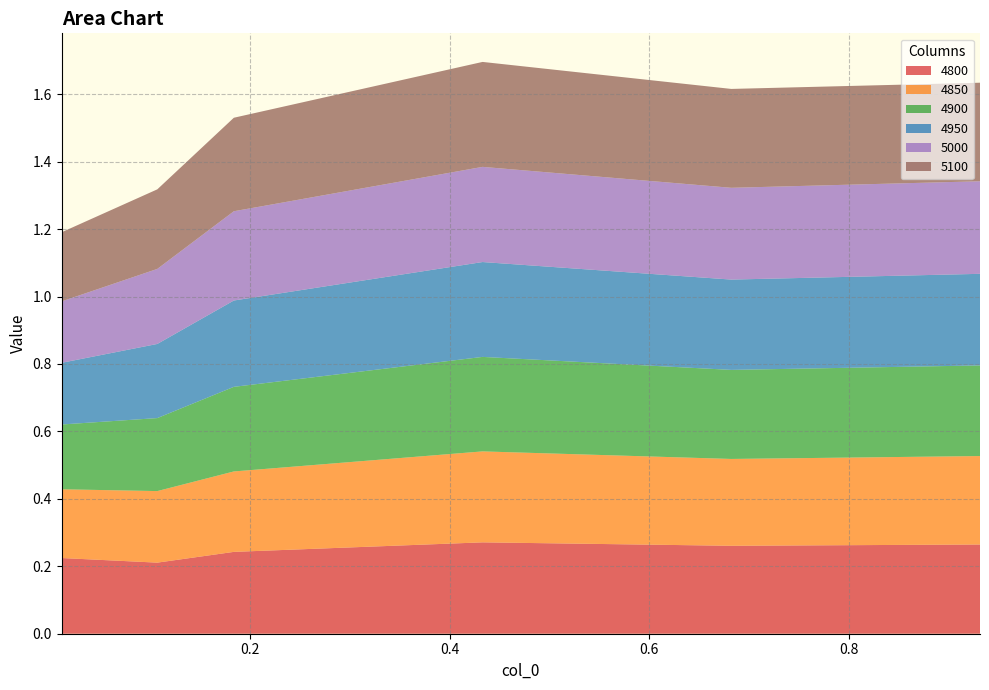

Reading left to right, extract all data points from this chart.

4800: 0.01095890410958904=0.2	0.1068493150684932=0.2	0.1835616438356164=0.2	0.4328767123287671=0.3	0.6821917808219178=0.3	0.9315068493150684=0.3
4850: 0.01095890410958904=0.2	0.1068493150684932=0.2	0.1835616438356164=0.2	0.4328767123287671=0.3	0.6821917808219178=0.3	0.9315068493150684=0.3
4900: 0.01095890410958904=0.2	0.1068493150684932=0.2	0.1835616438356164=0.3	0.4328767123287671=0.3	0.6821917808219178=0.3	0.9315068493150684=0.3
4950: 0.01095890410958904=0.2	0.1068493150684932=0.2	0.1835616438356164=0.3	0.4328767123287671=0.3	0.6821917808219178=0.3	0.9315068493150684=0.3
5000: 0.01095890410958904=0.2	0.1068493150684932=0.2	0.1835616438356164=0.3	0.4328767123287671=0.3	0.6821917808219178=0.3	0.9315068493150684=0.3
5100: 0.01095890410958904=0.2	0.1068493150684932=0.2	0.1835616438356164=0.3	0.4328767123287671=0.3	0.6821917808219178=0.3	0.9315068493150684=0.3